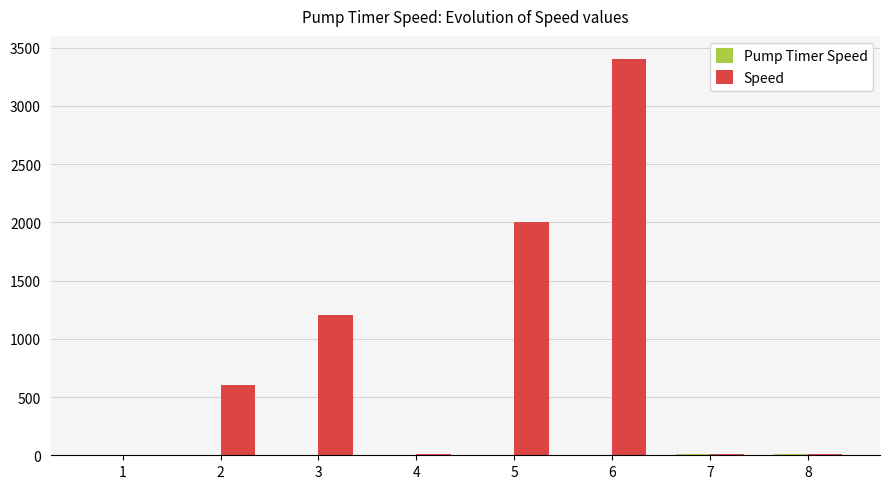

Between 1 and 3, which series saw the biggest shift?

Speed